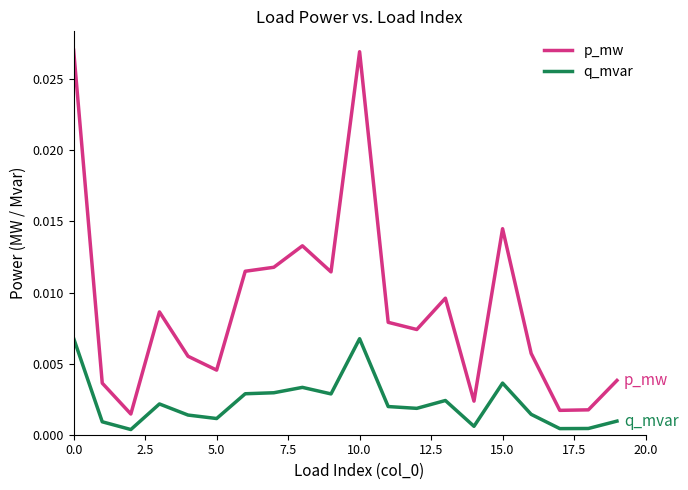

True or false: q_mvar and p_mw intersect in this chart.

False